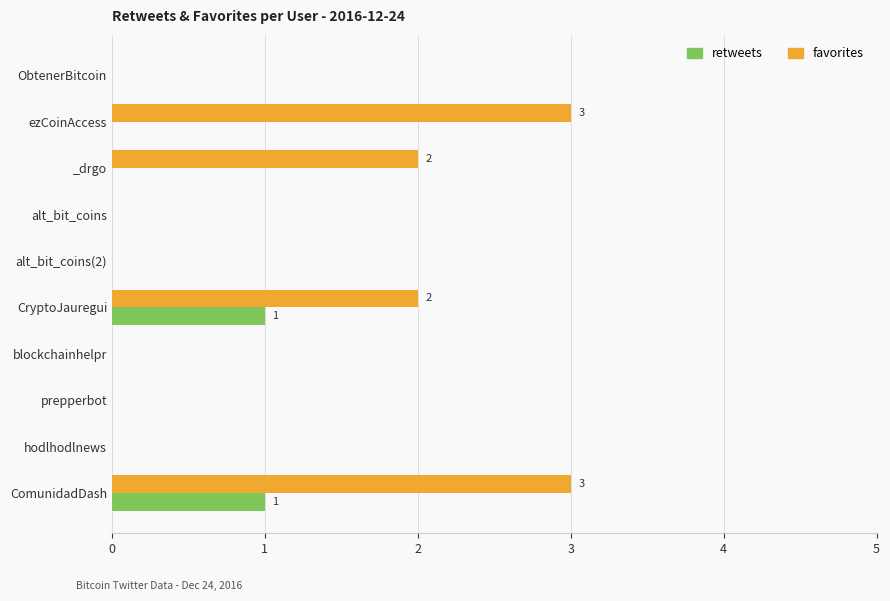

The value of retweets at blockchainhelpr is 0. True or false?

True